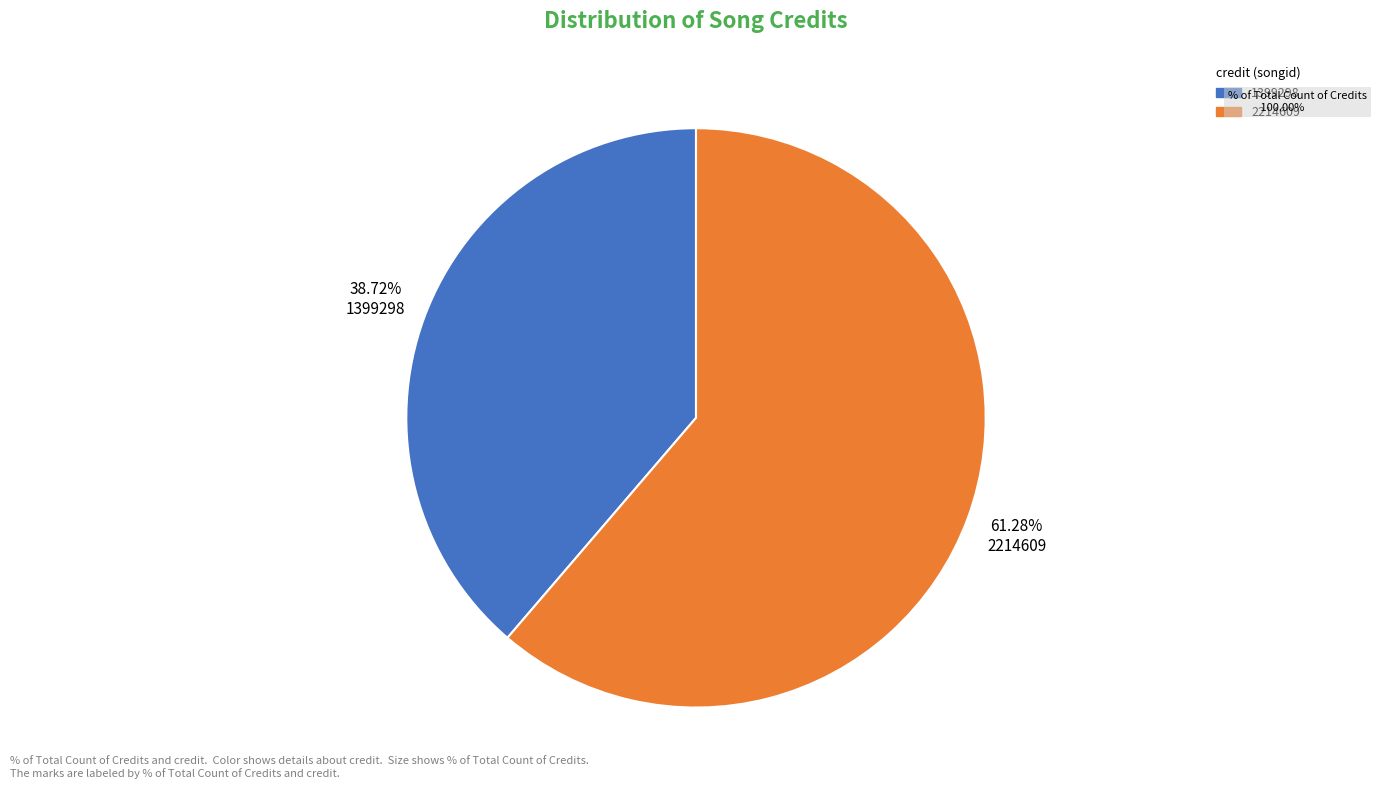

Which has a higher value, 2214609 or 1399298?

2214609